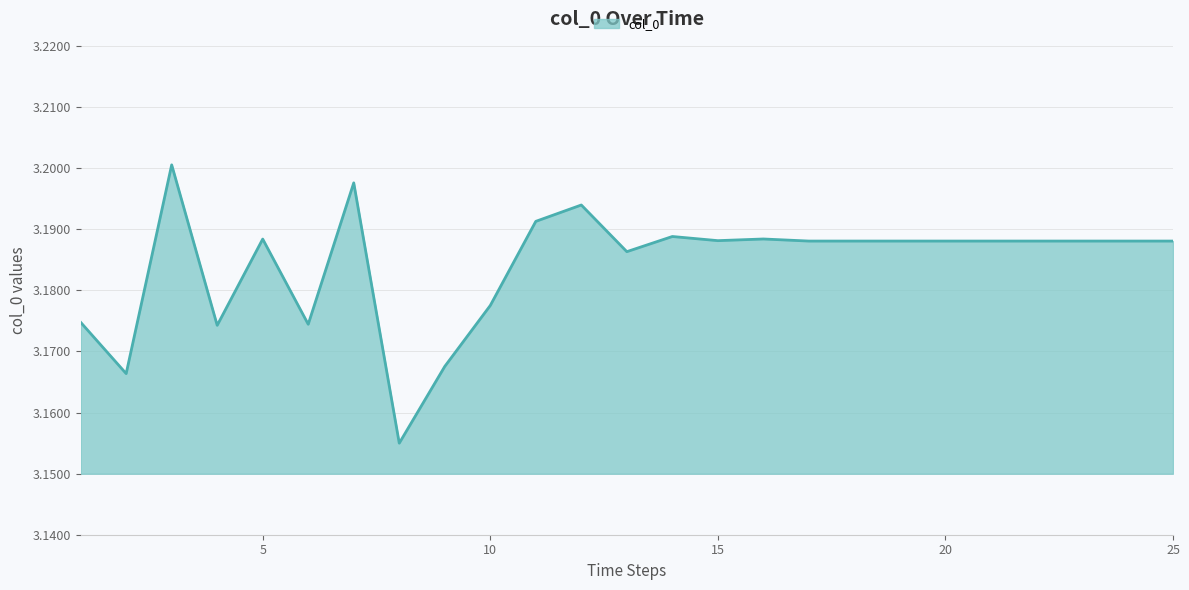

Count the number of categories in the chart.

25